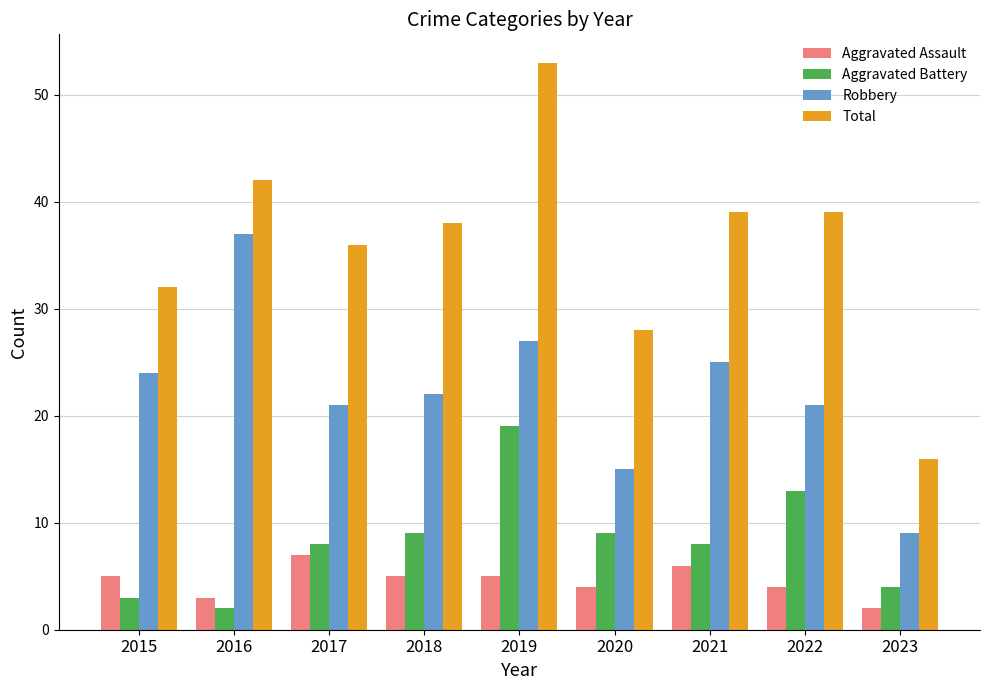

What is the difference between the highest and lowest values at 2019?

48